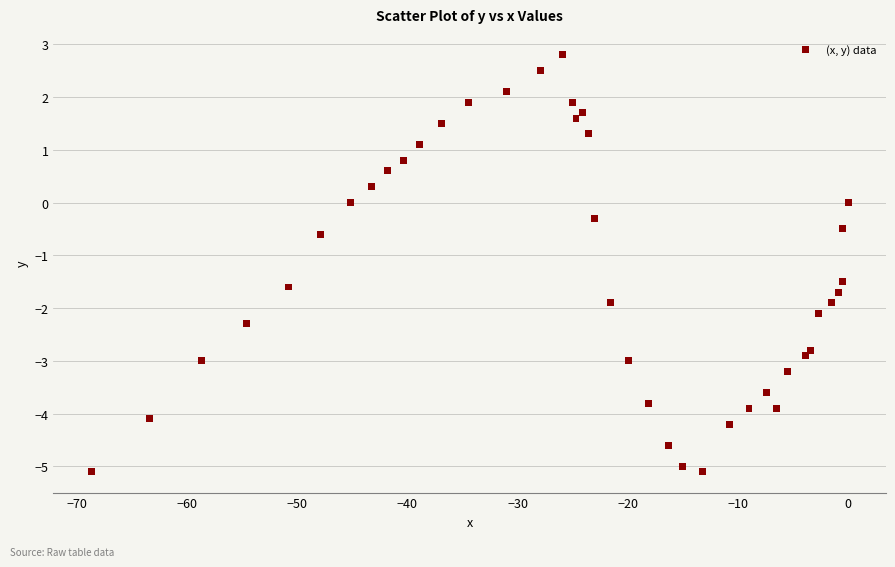

What is the range of X values (max minus min)?

68.7